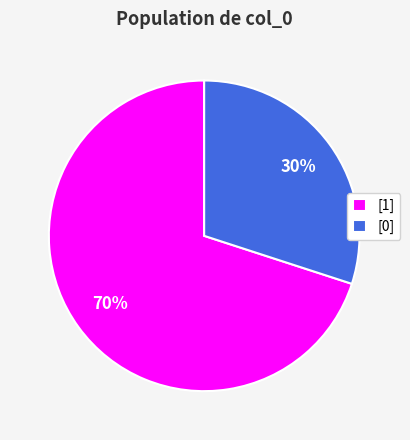

Between [0] and [1], which is larger?

[1]